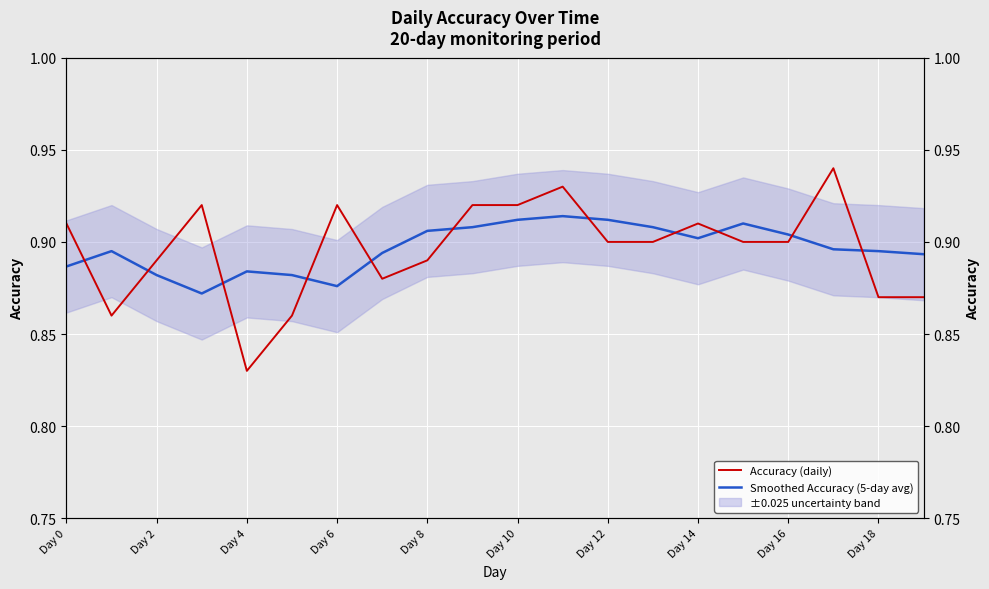

What is the average value of the Smoothed Accuracy (5-day avg) series?

0.9